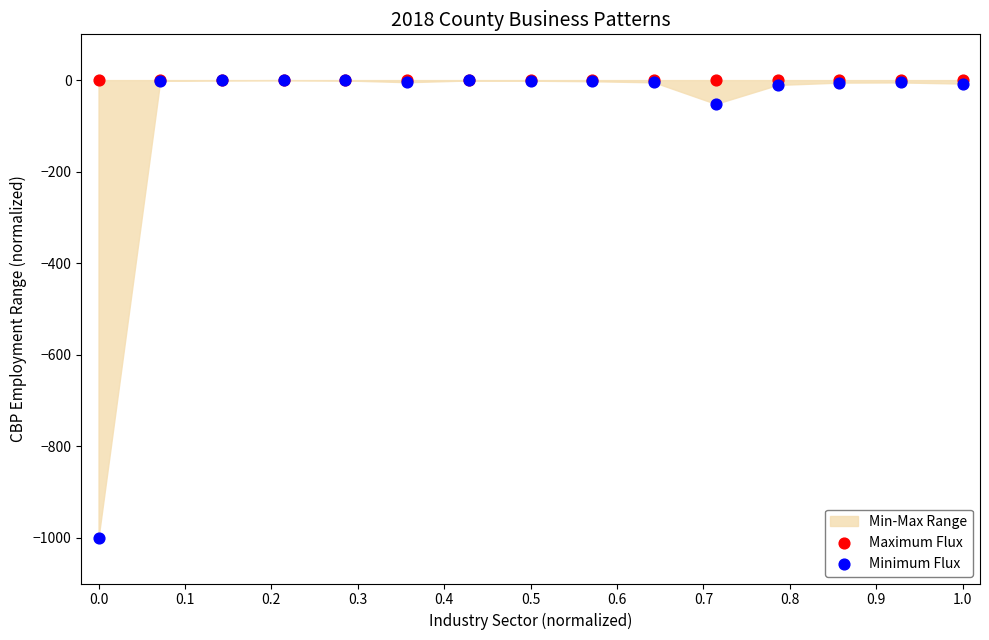

In the Minimum Flux series, what Y value is closest to -500?

-52.1